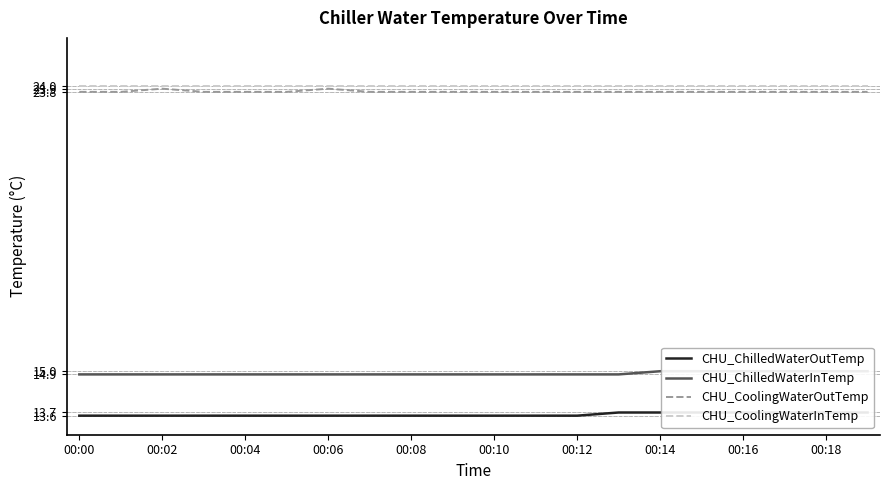

The CHU_CoolingWaterOutTemp series shows 6.1 at 00:12. True or false?

False